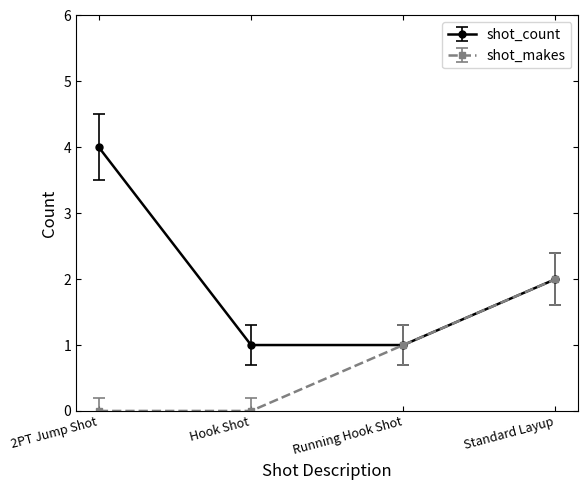

What is the maximum value shown in the chart?

4